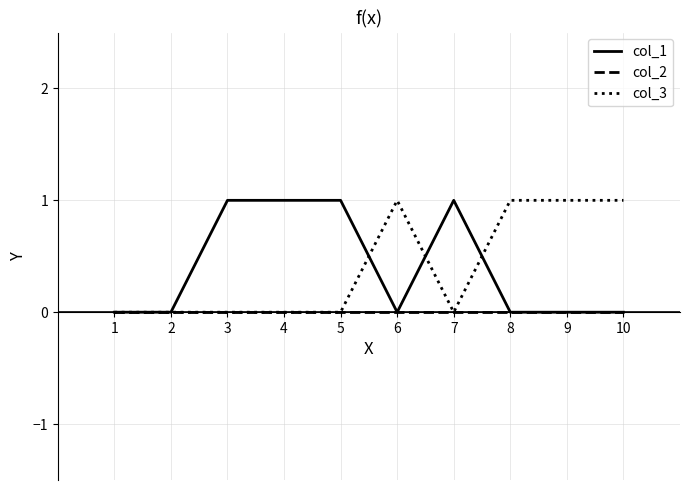

Is it true that col_3 equals 2 at 6?

False